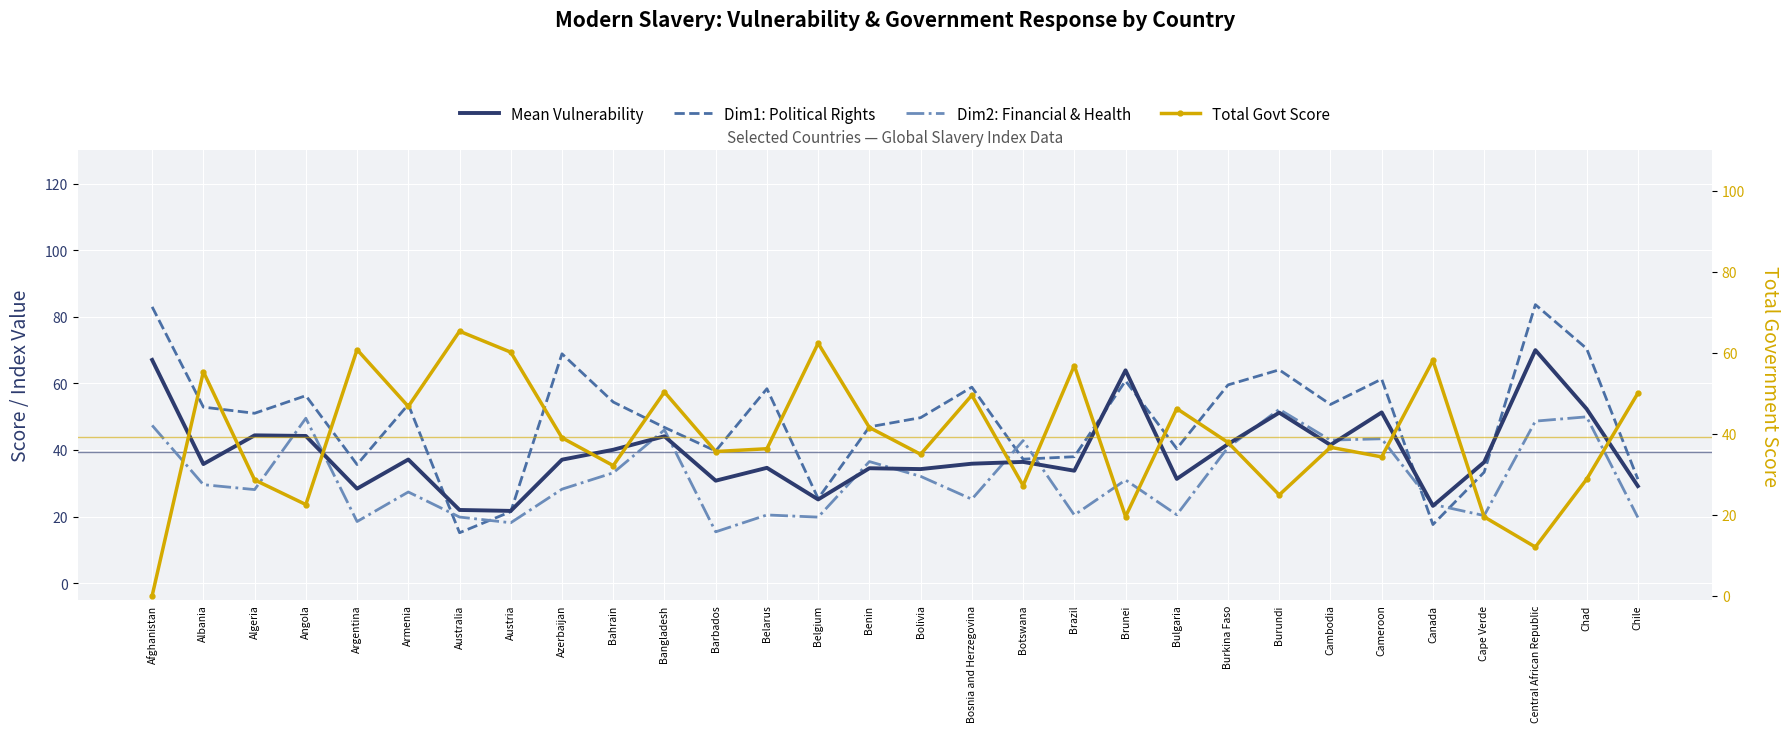

True or false: Dim2: Financial & Health has a value of 42.8 at Botswana.

True